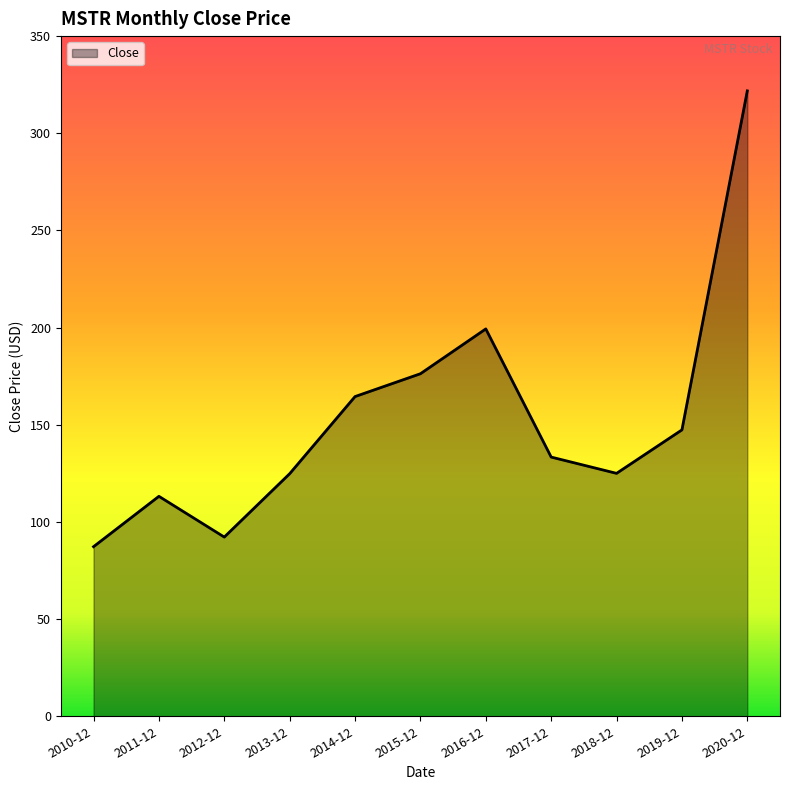

How many lines are shown in the chart?

1